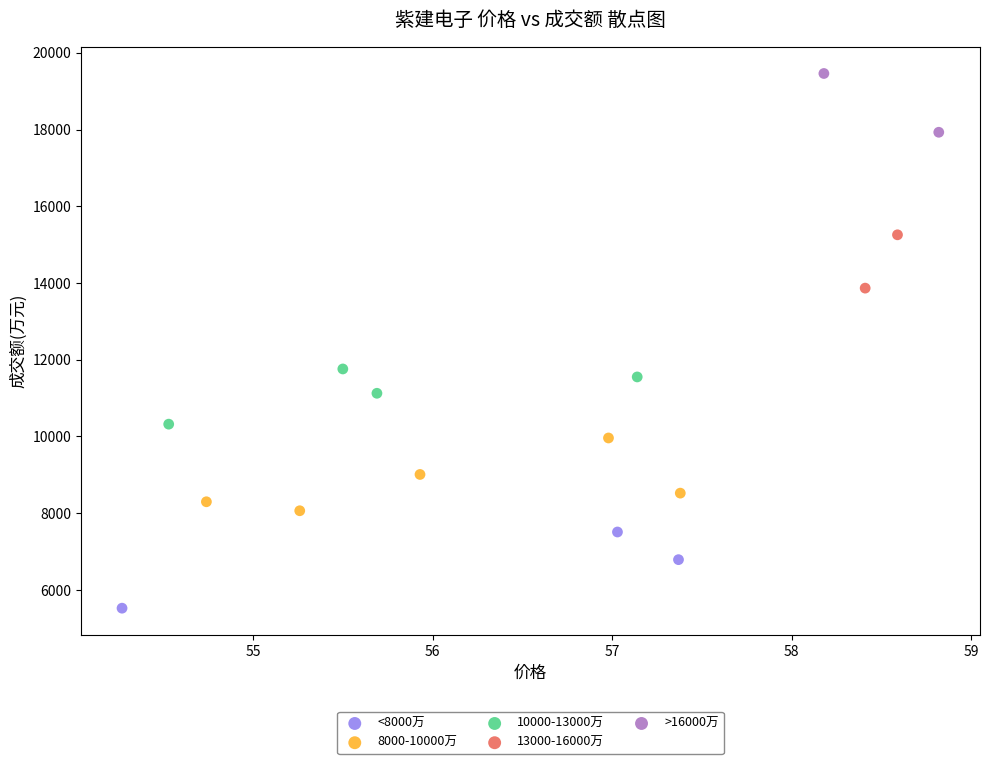

Which series reaches the maximum Y coordinate?

>16000万